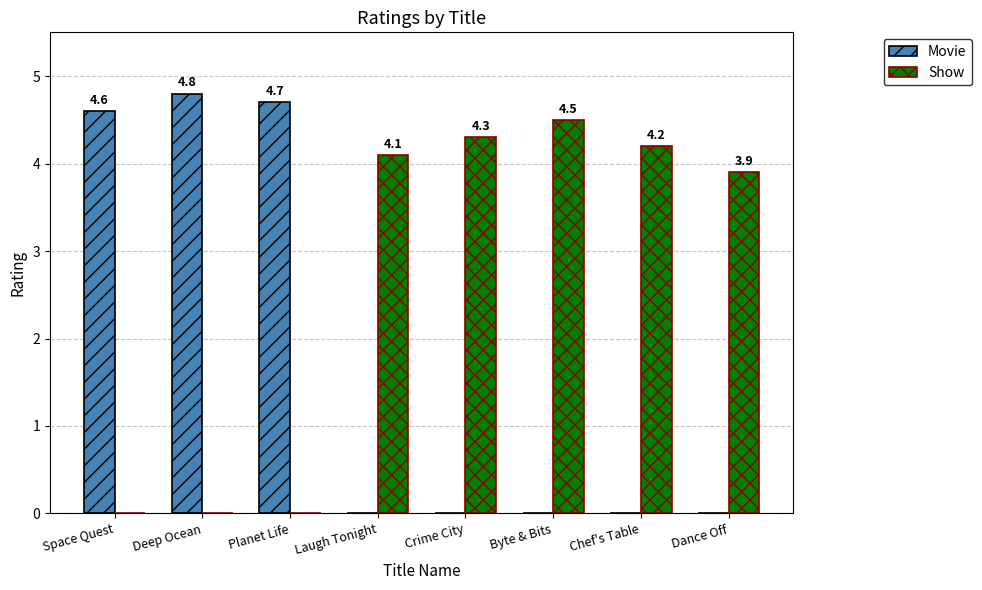

What are all the series names shown in the legend?

Movie, Show